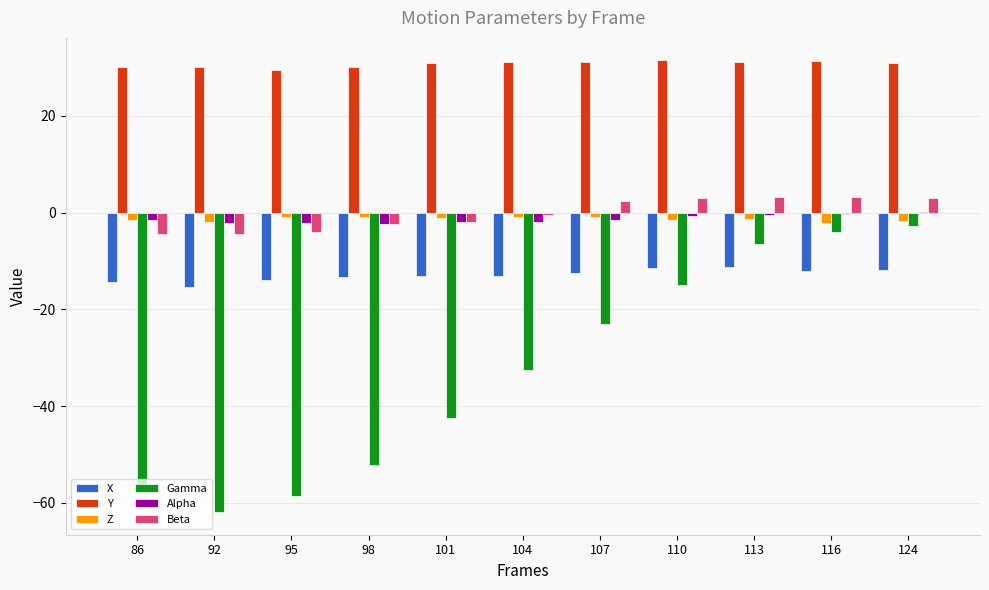

Which series has the largest total across all categories?

Y